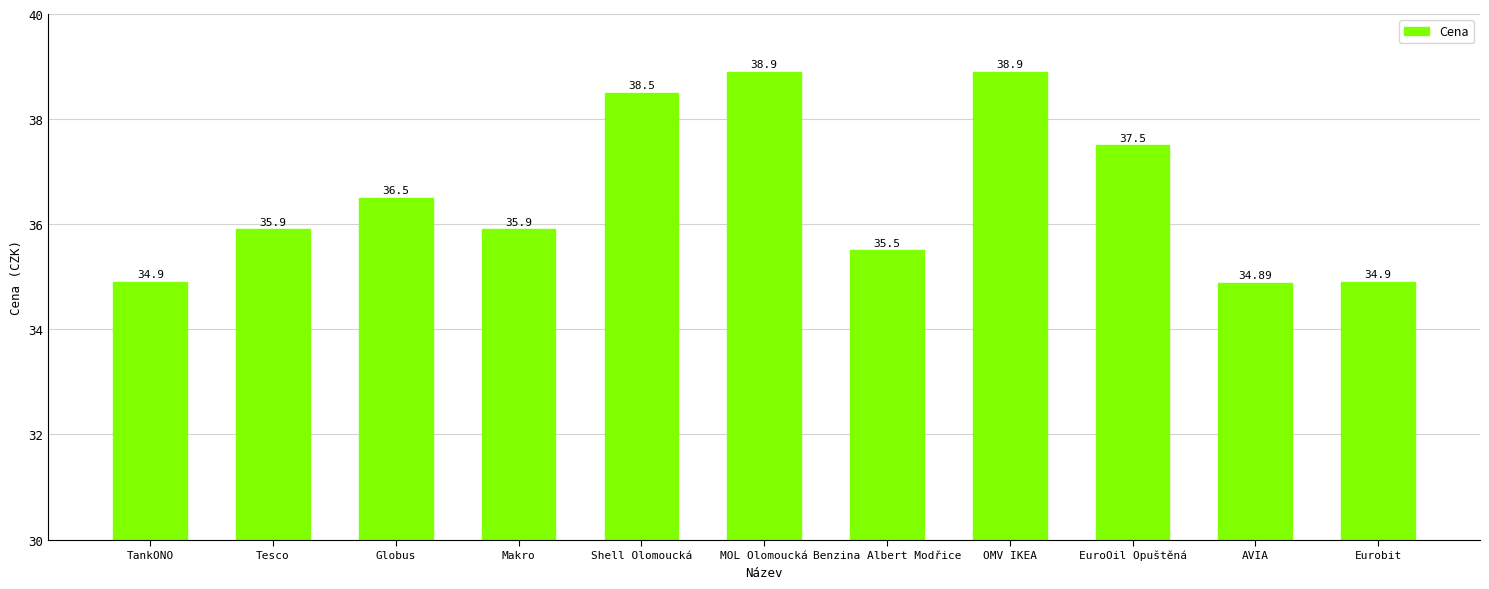

Where does the data first go above 35?

Tesco